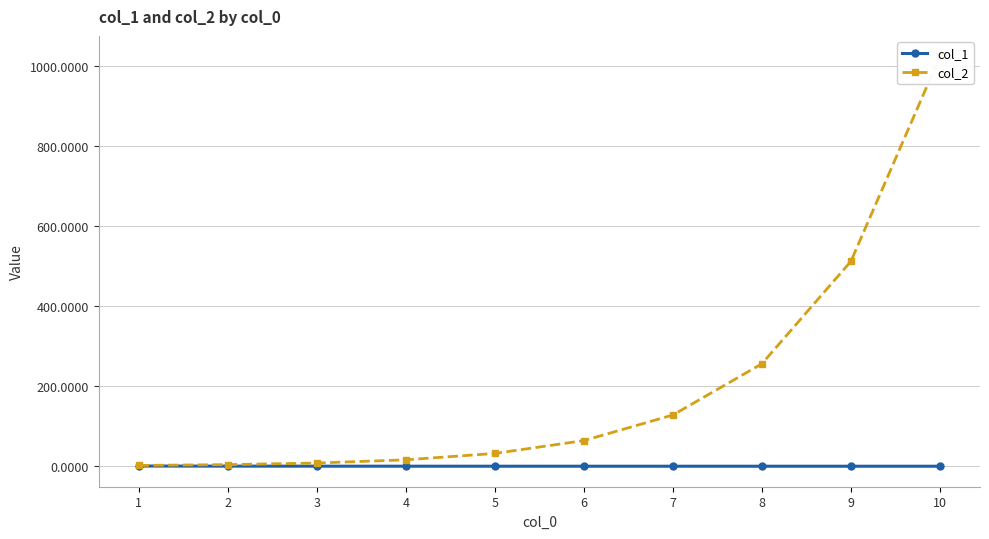

What is the greatest value displayed?

1024.0